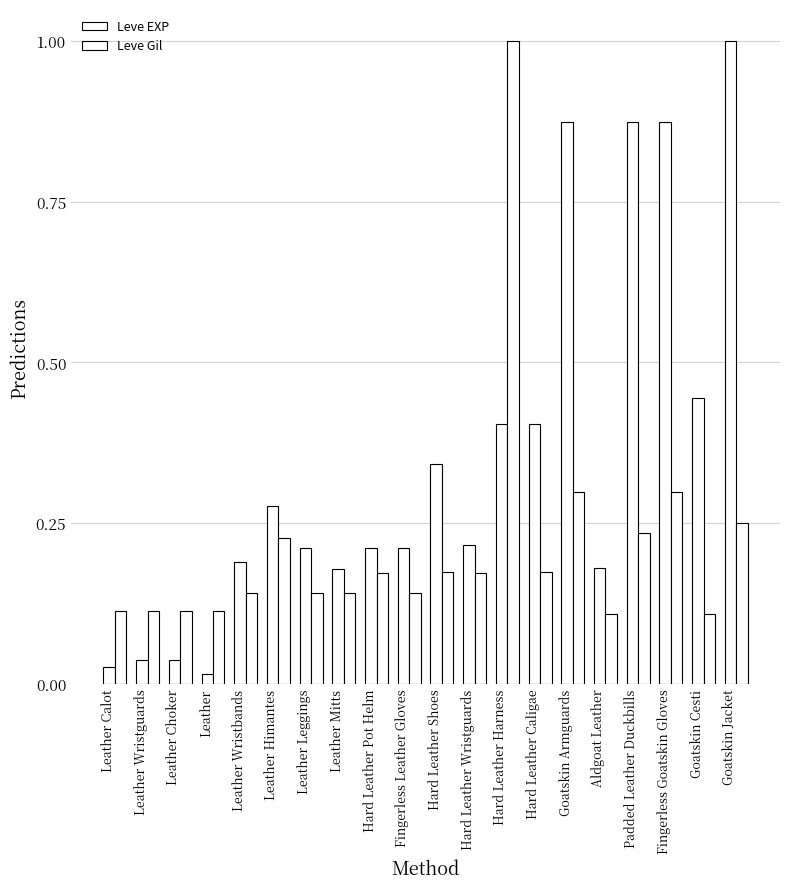

How many groups of bars are there?

20